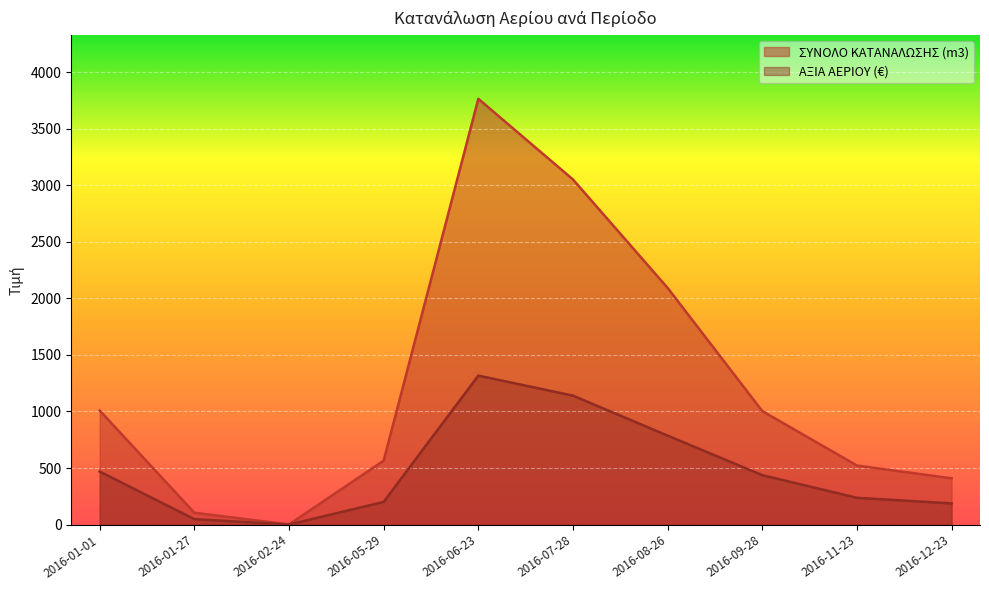

At how many categories does at least one series exceed 1475?

3